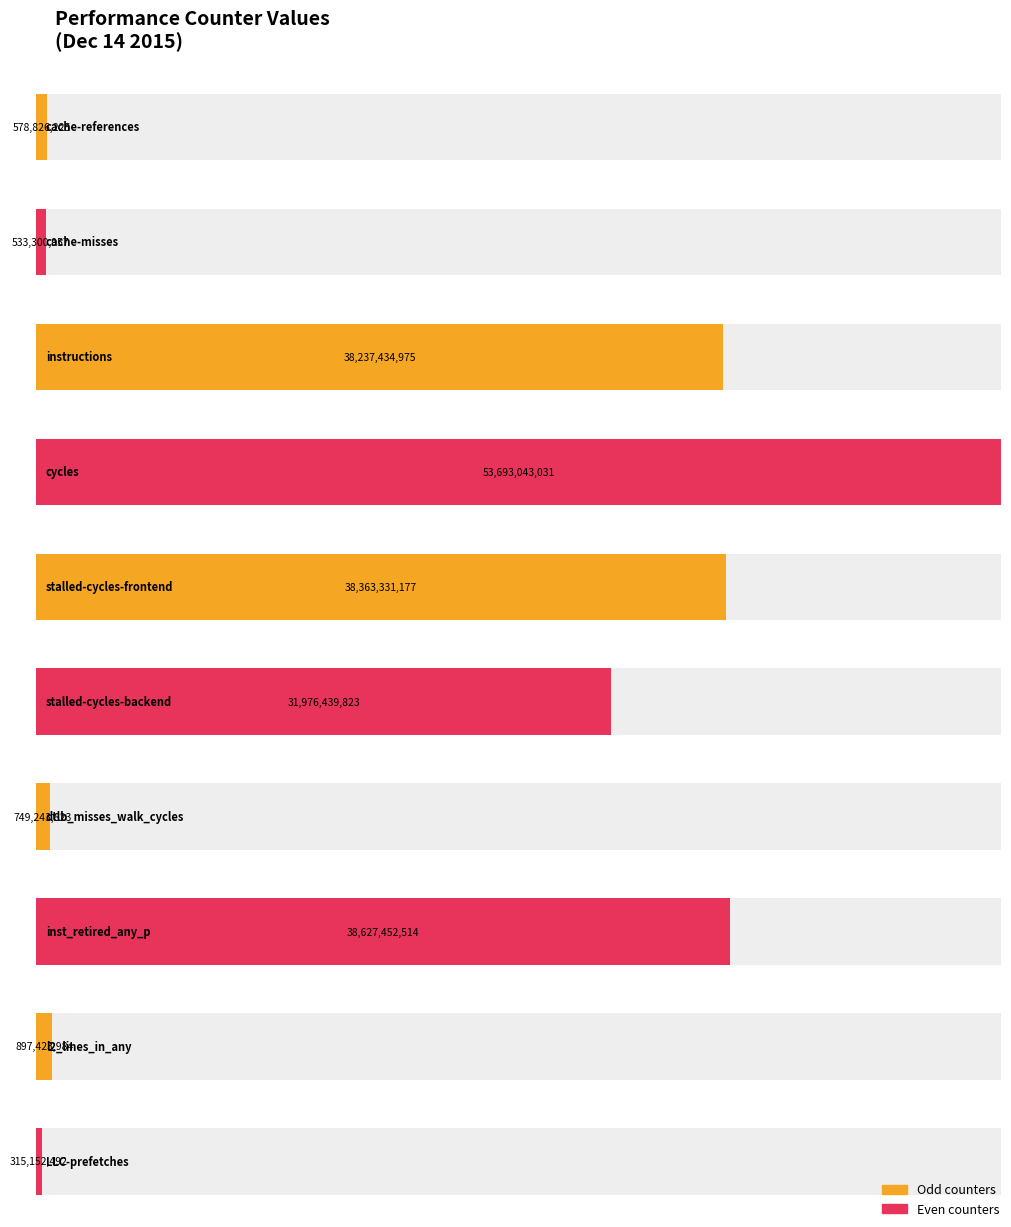

What is the ratio of the value at cache-misses to the value at l2_lines_in_any?

0.6